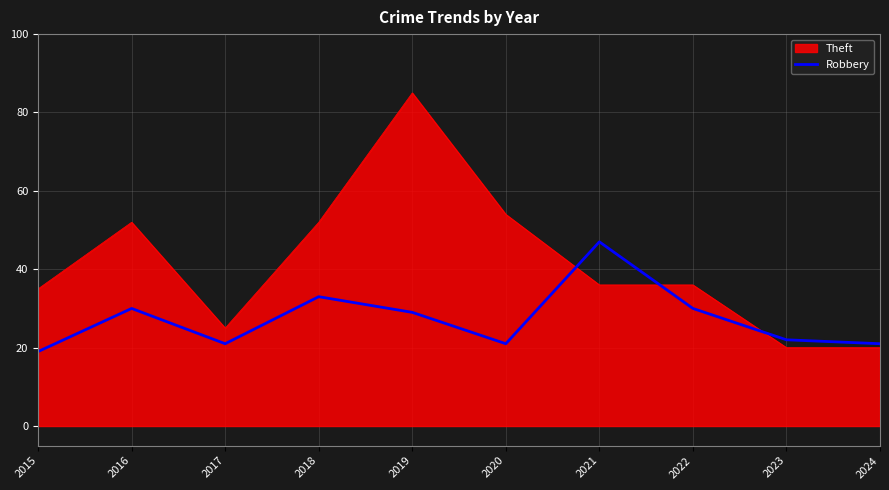

Count the number of data series in this chart.

2